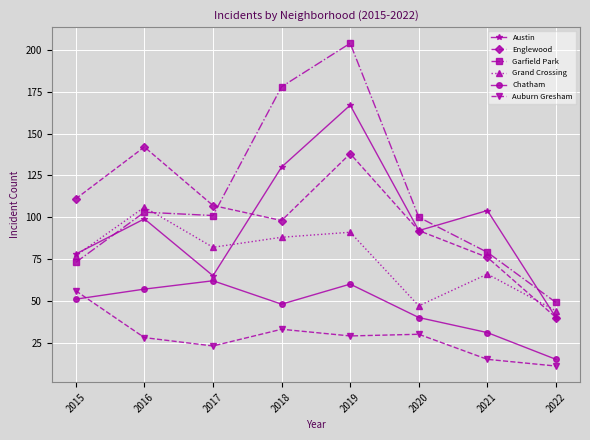

Which series has the largest range (max minus min)?

Garfield Park